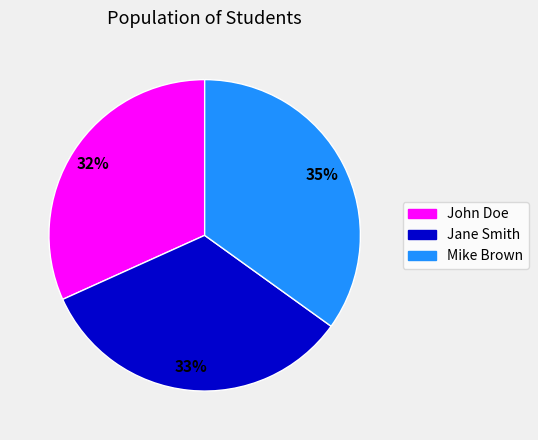

Is John Doe the majority of the pie?

No